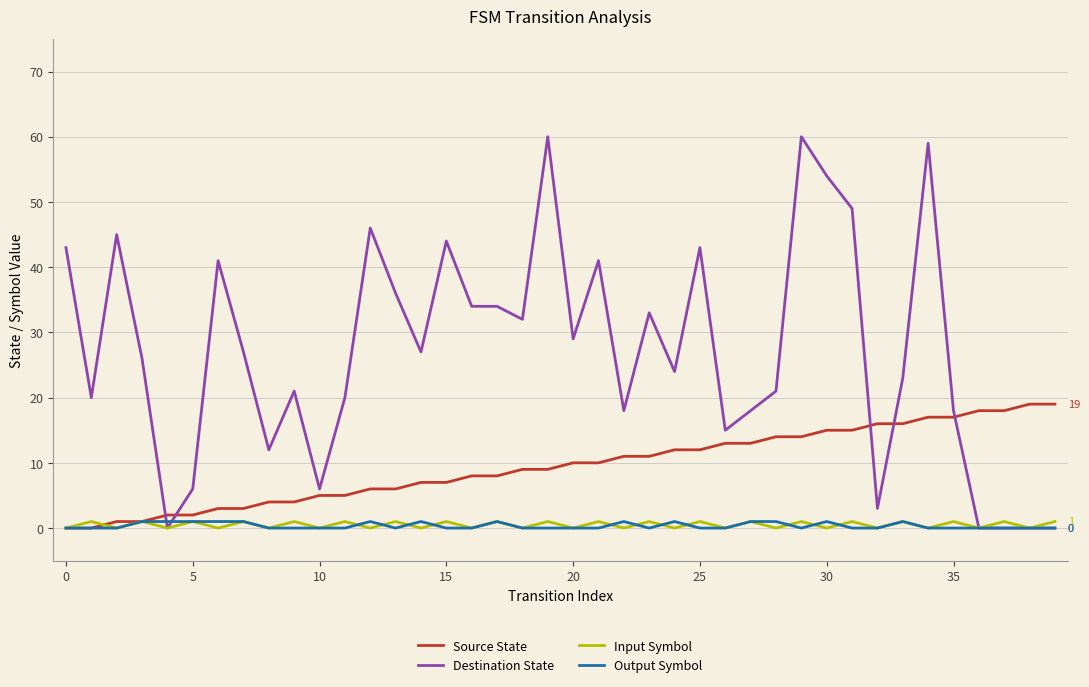

How many lines are shown in the chart?

4